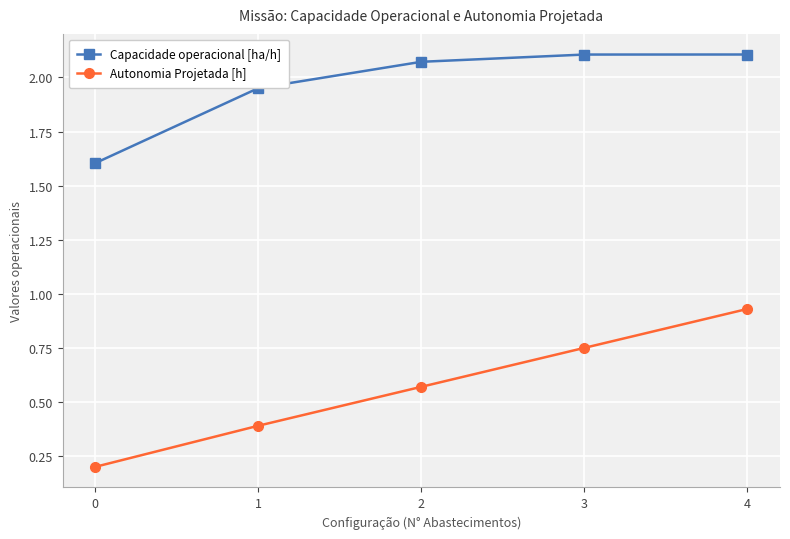

Between 1 and 3, which series saw the biggest shift?

Autonomia Projetada [h]